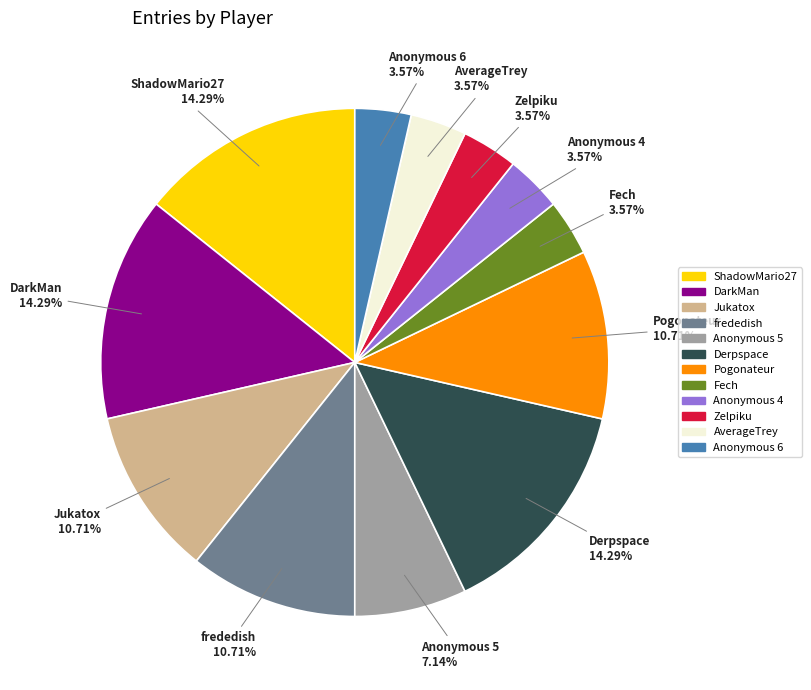

Which has a higher value, ShadowMario27 or Jukatox?

ShadowMario27